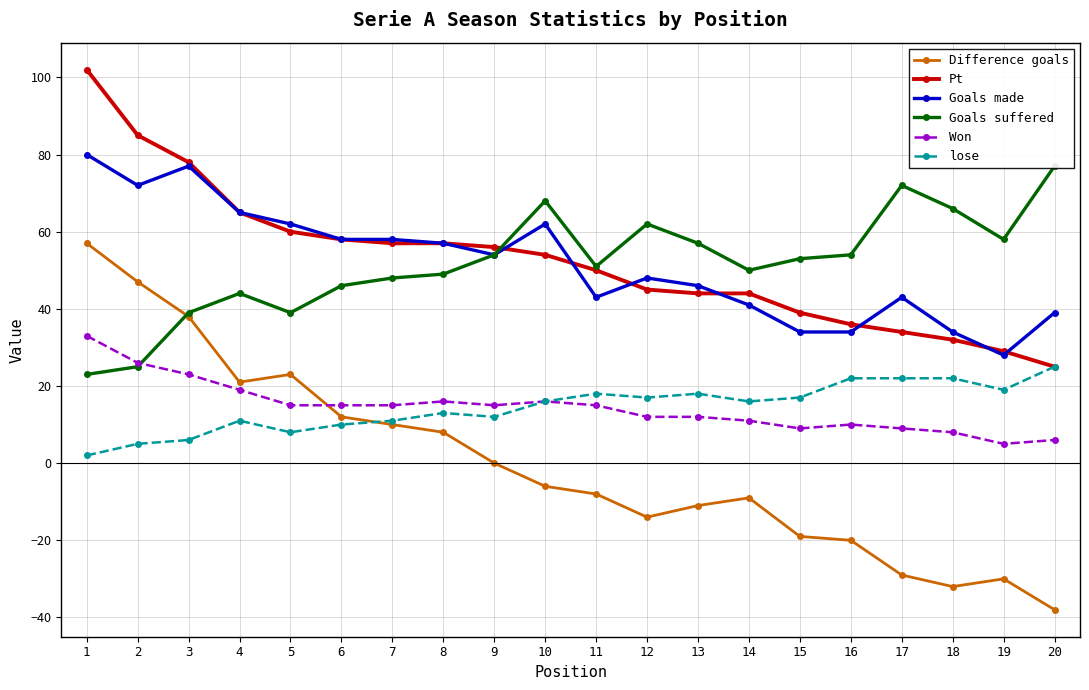

Where is the first local minimum for Goals made?

2